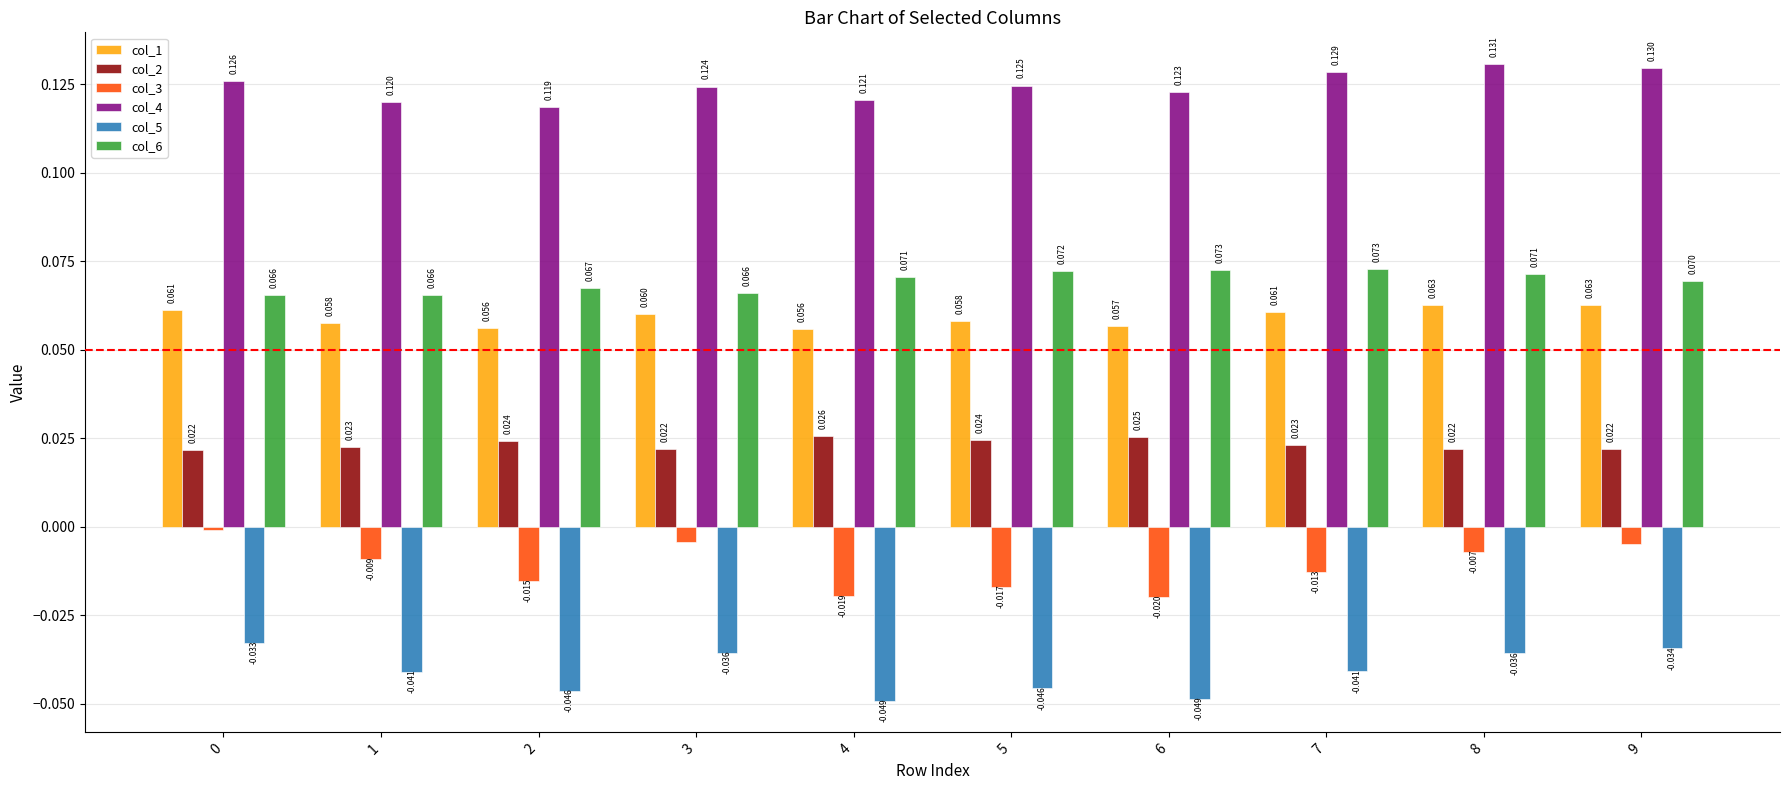

Is the value of col_1 at 3 greater than the value of col_5 at 1?

Yes